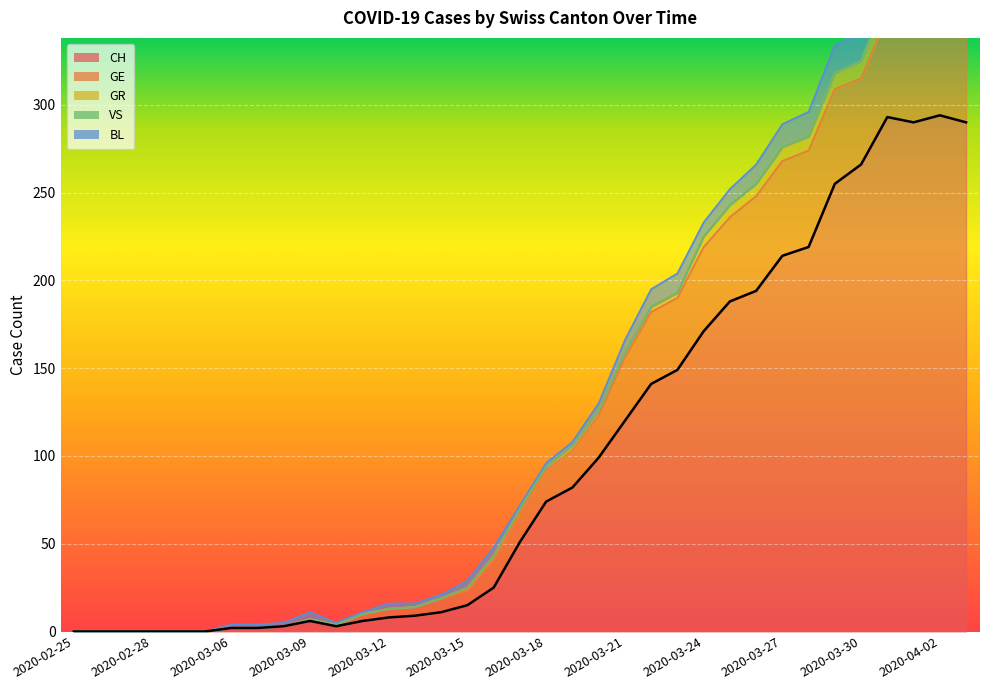

True or false: VS has more than 1 points higher than both neighbors.

False